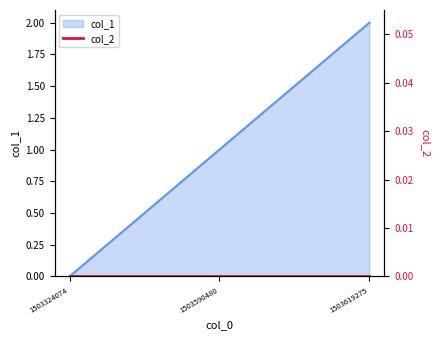

Does the chart have visible grid lines?

No